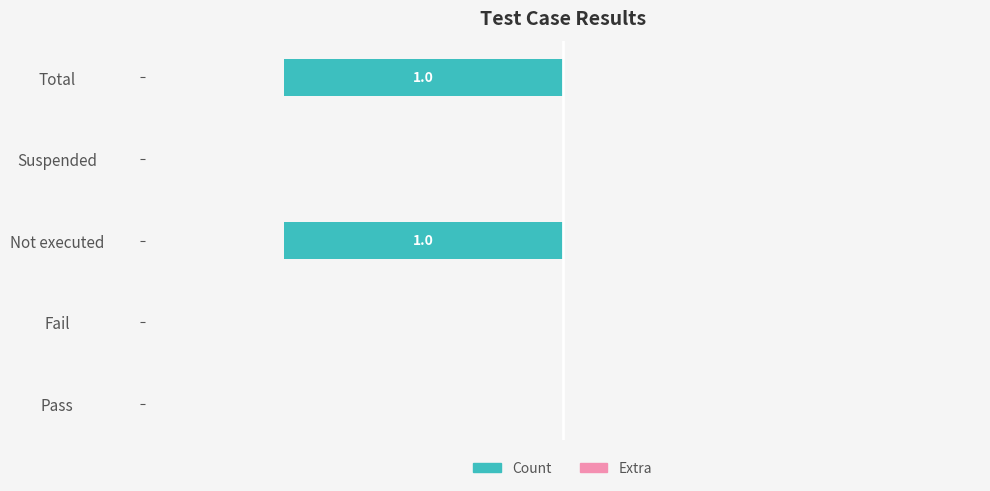

Does the chart contain any negative values?

Yes